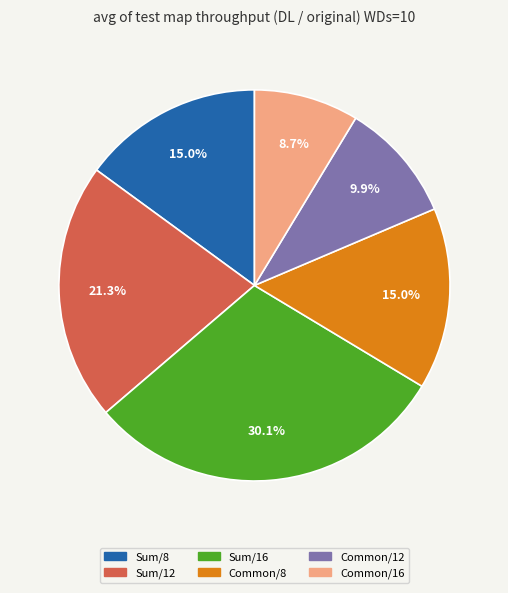

Which slice is the largest?

Sum/16